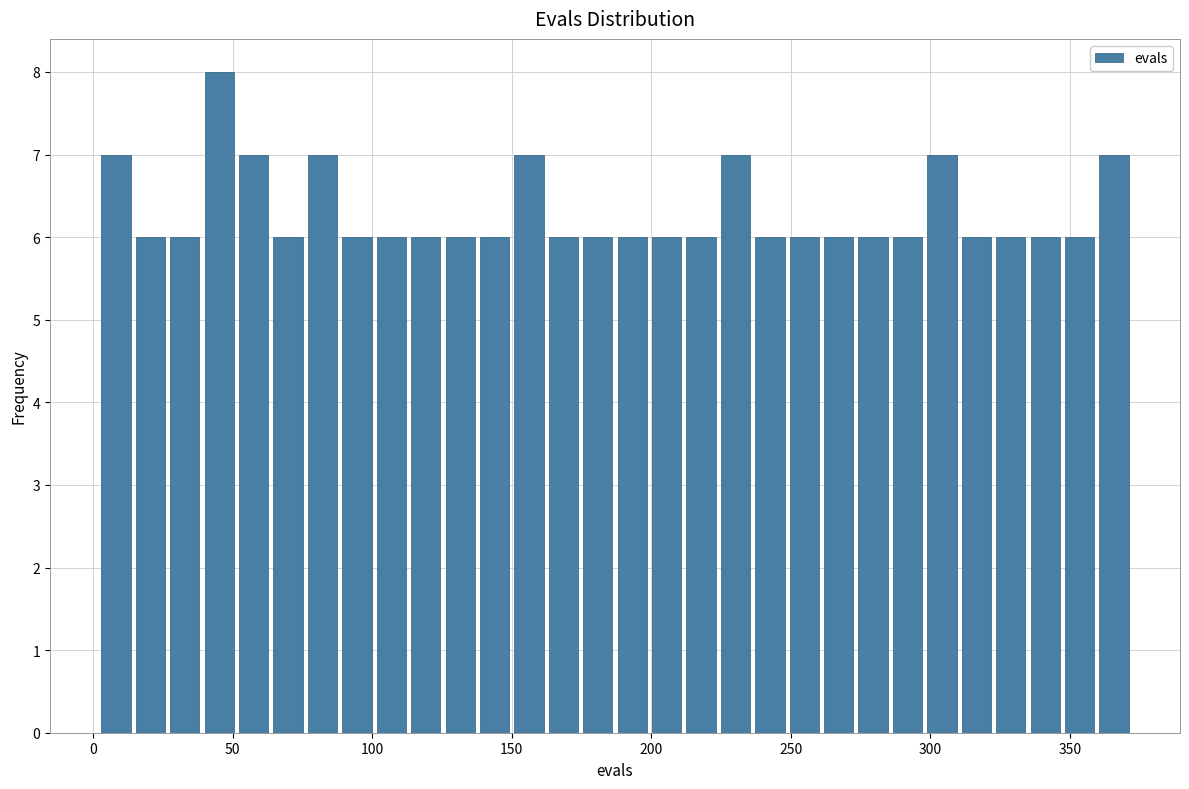

Read against the x-axis, roughly where is the centre of the tallest bar?

45